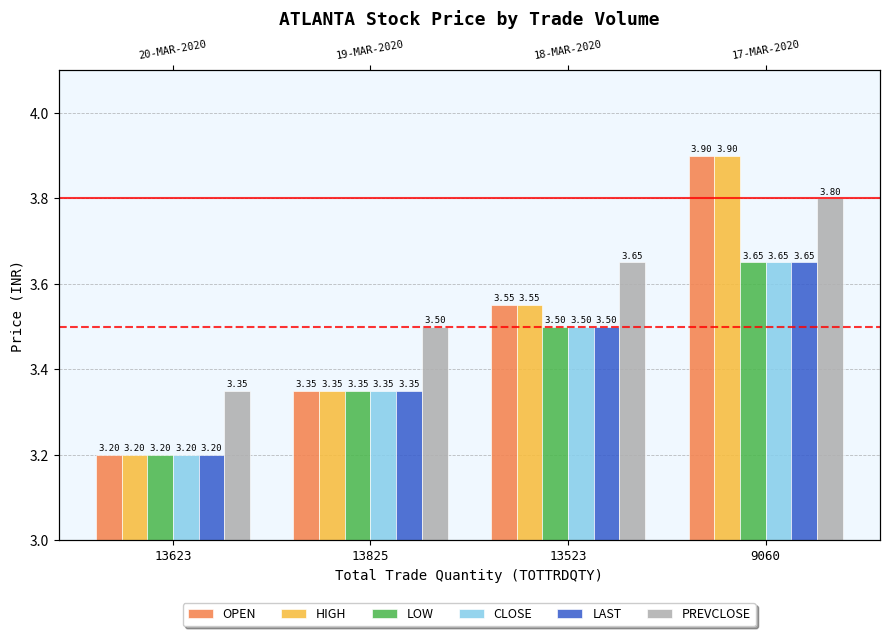

How many groups of bars are there?

4